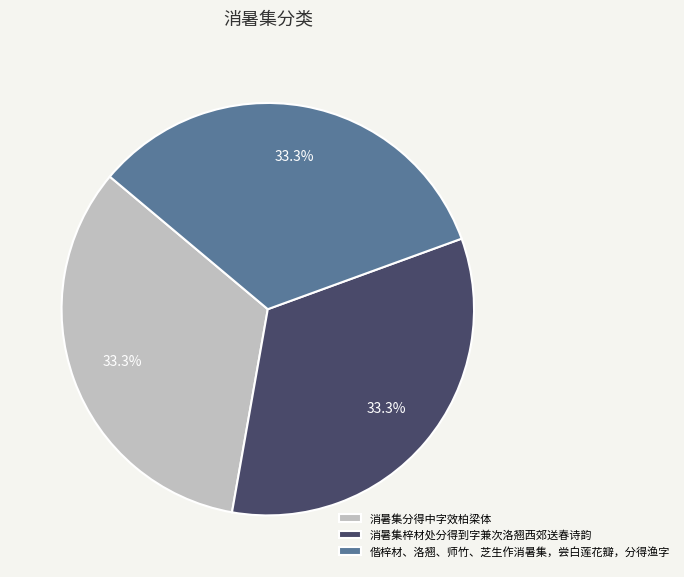

True or false: 消暑集梓材处分得到字兼次洛翘西郊送春诗韵 accounts for 33% of the total.

True